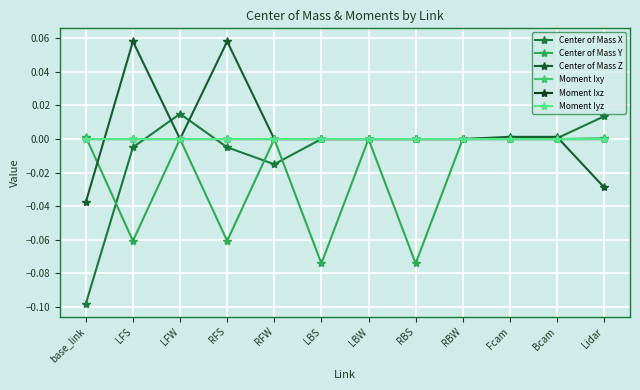

Reading right to left, what are all the values shown in this chart?

Center of Mass X: Lidar=0.0	Bcam=0.0	Fcam=0.0	RBW=0.0	RBS=0.0	LBW=0.0	LBS=0.0	RFW=-0.0	RFS=-0.0	LFW=0.0	LFS=-0.0	base_link=-0.1
Center of Mass Y: Lidar=0.0	Bcam=-0.0	Fcam=-0.0	RBW=0.0	RBS=-0.1	LBW=0.0	LBS=-0.1	RFW=0.0	RFS=-0.1	LFW=0.0	LFS=-0.1	base_link=0.0
Center of Mass Z: Lidar=-0.0	Bcam=0.0	Fcam=0.0	RBW=0.0	RBS=0.0	LBW=-0.0	LBS=-0.0	RFW=-0.0	RFS=0.1	LFW=-0.0	LFS=0.1	base_link=-0.0
Moment Ixy: Lidar=-0.0	Bcam=-0.0	Fcam=-0.0	RBW=0.0	RBS=0.0	LBW=0.0	LBS=-0.0	RFW=-0.0	RFS=-0.0	LFW=0.0	LFS=-0.0	base_link=-0.0
Moment Ixz: Lidar=-0.0	Bcam=0.0	Fcam=0.0	RBW=0.0	RBS=-0.0	LBW=-0.0	LBS=-0.0	RFW=-0.0	RFS=0.0	LFW=-0.0	LFS=0.0	base_link=-0.0
Moment Iyz: Lidar=0.0	Bcam=-0.0	Fcam=-0.0	RBW=0.0	RBS=-0.0	LBW=-0.0	LBS=-0.0	RFW=0.0	RFS=-0.0	LFW=0.0	LFS=-0.0	base_link=-0.0